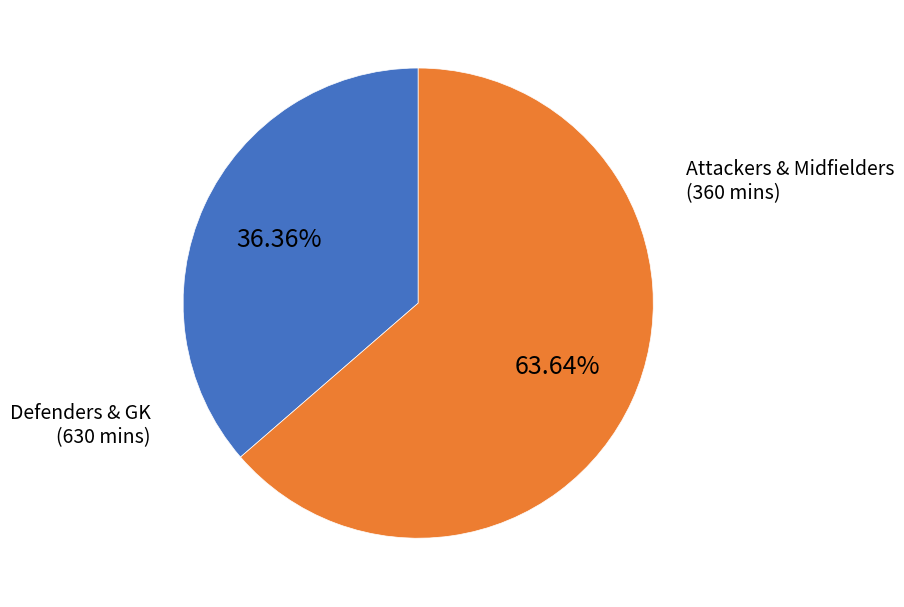

Count the number of slices in the pie.

2